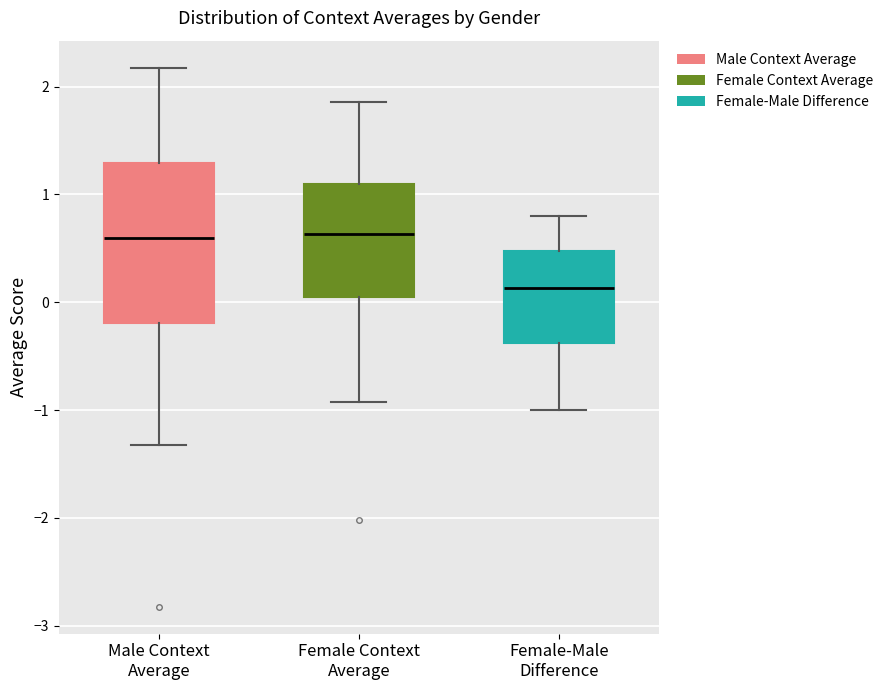

Which box is the tallest, from its lower edge to its upper edge?

Male Context Average